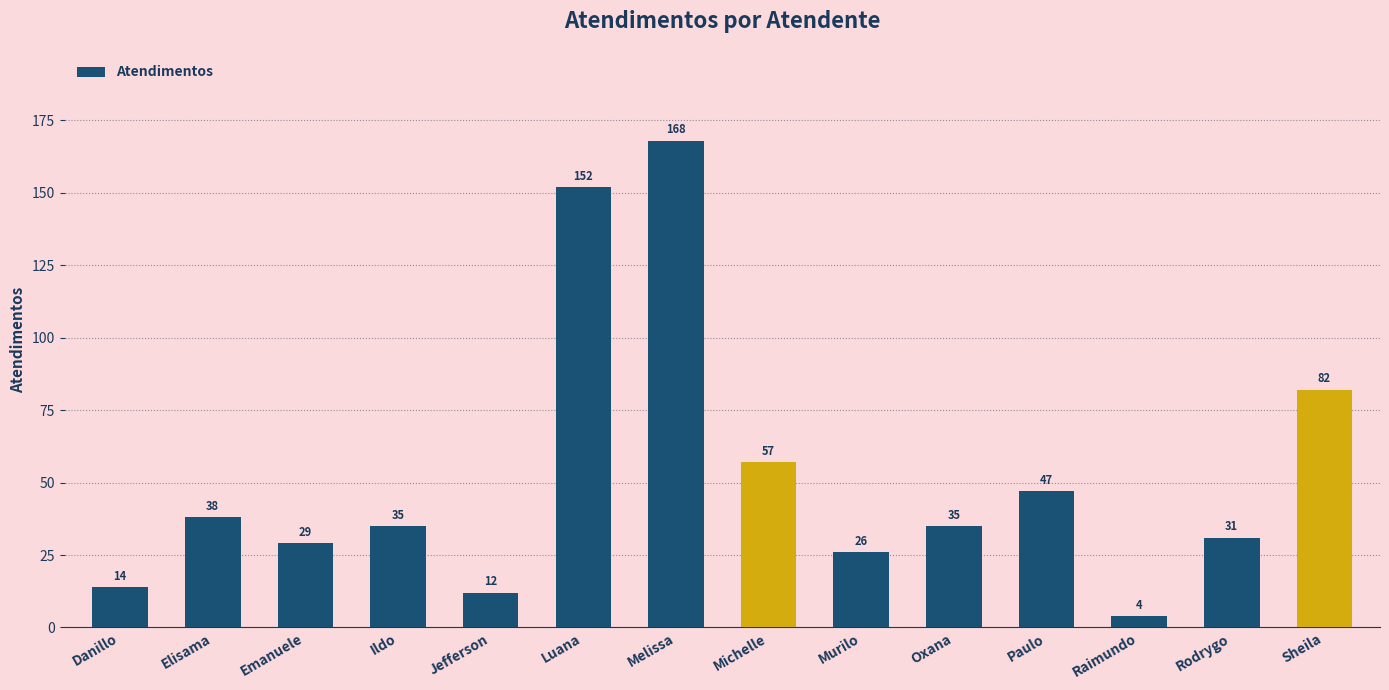

Where is the data nearest to the value 86?

Sheila